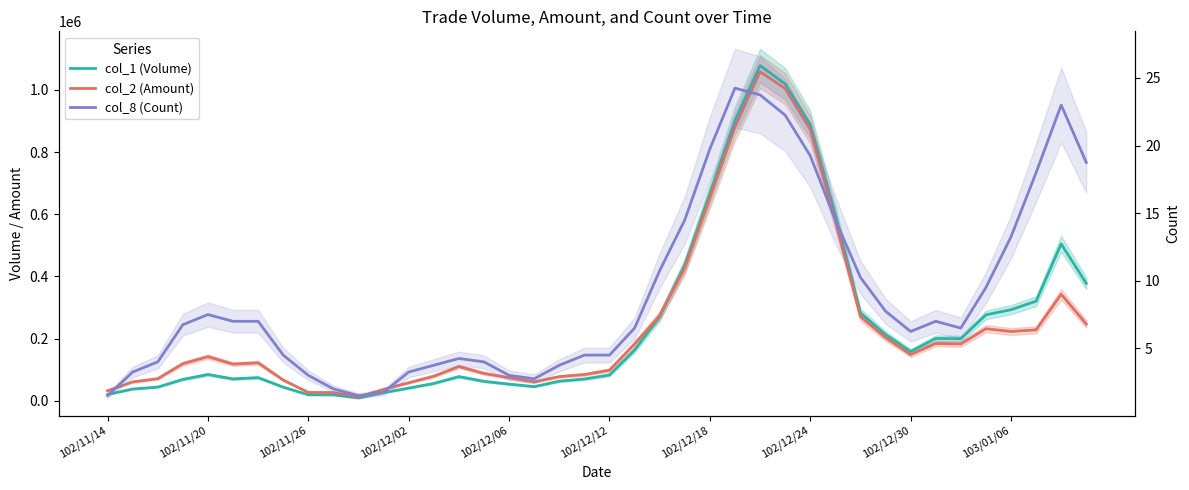

What is the maximum value for col_8 (Count)?

24.2